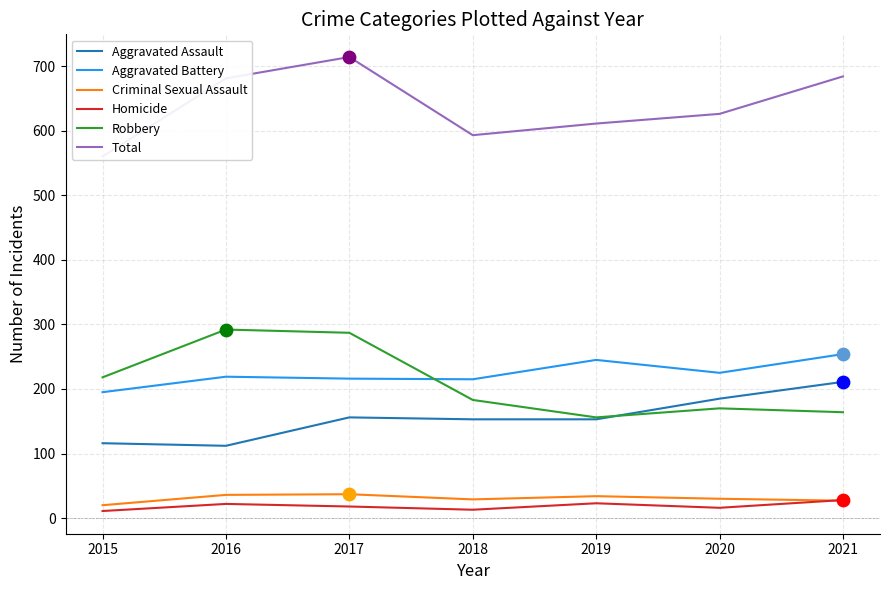

At which category is the sum across all series the highest?

2017